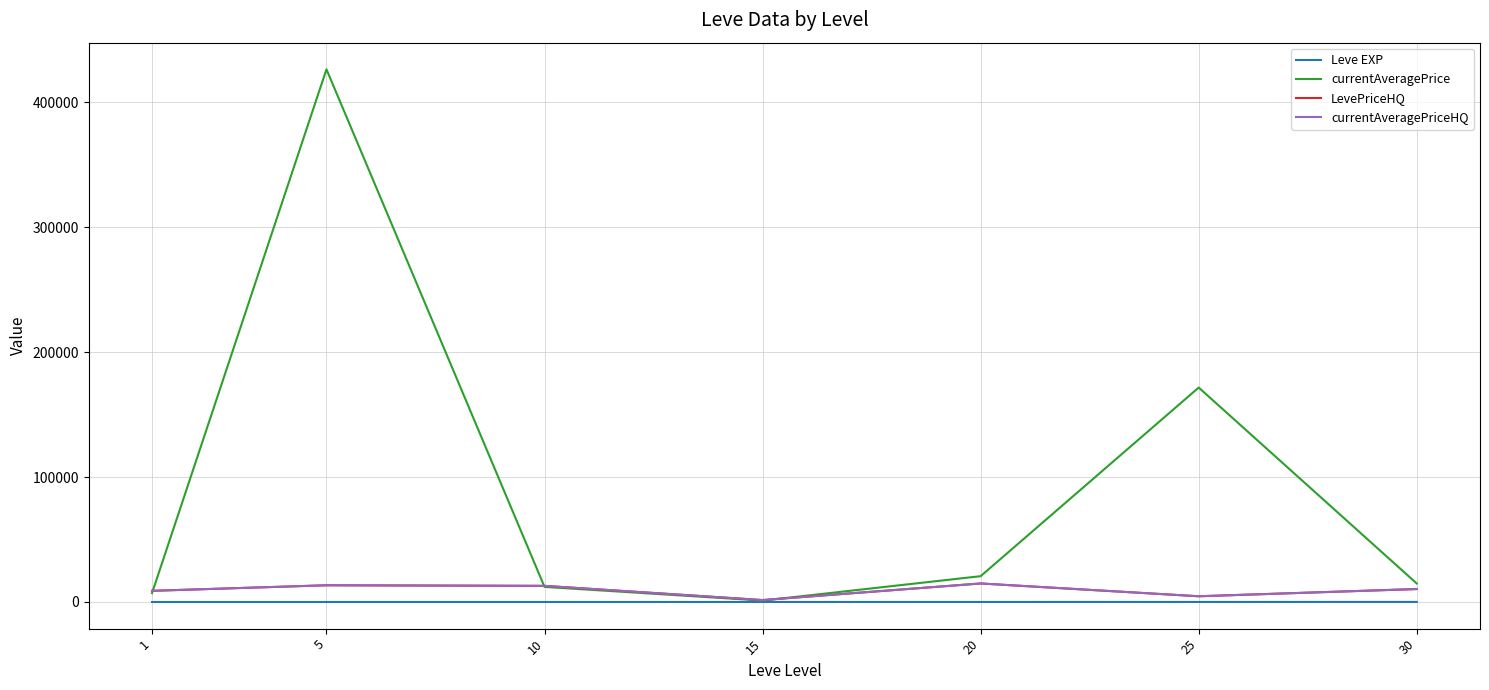

List the series in order of their peak value, lowest first.

Leve EXP, LevePriceHQ, currentAveragePriceHQ, currentAveragePrice